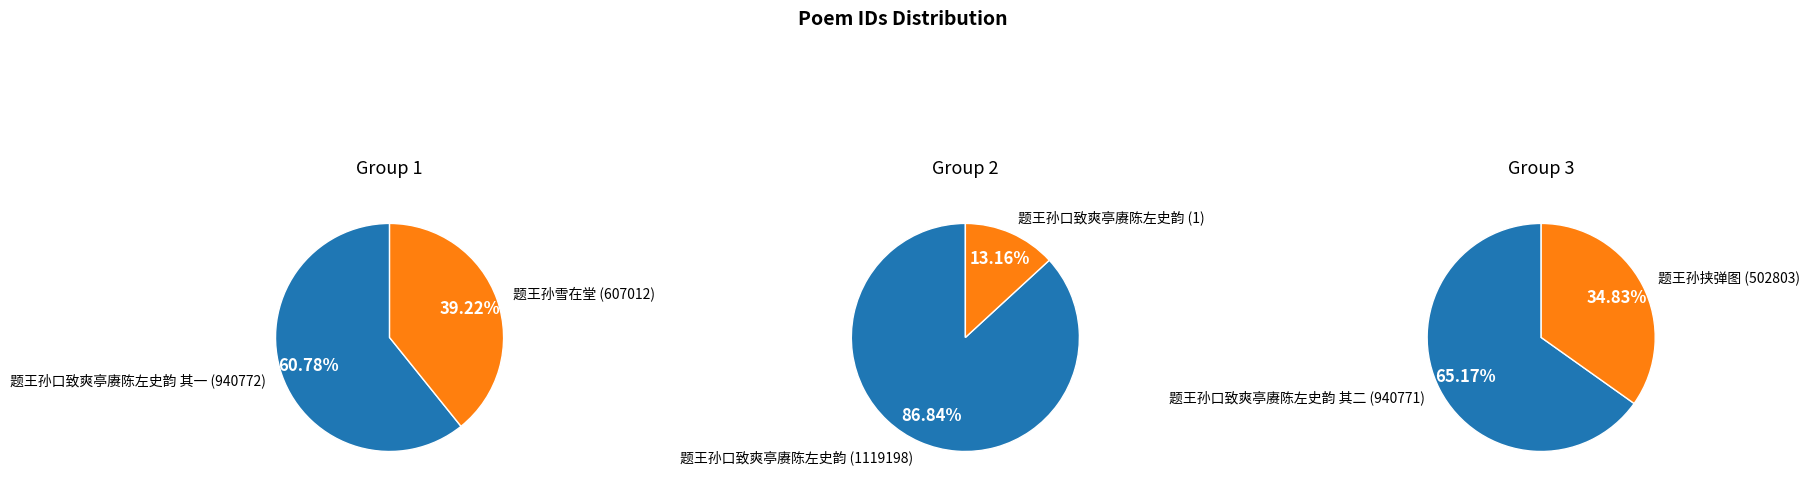

Count the number of slices in the pie.

6